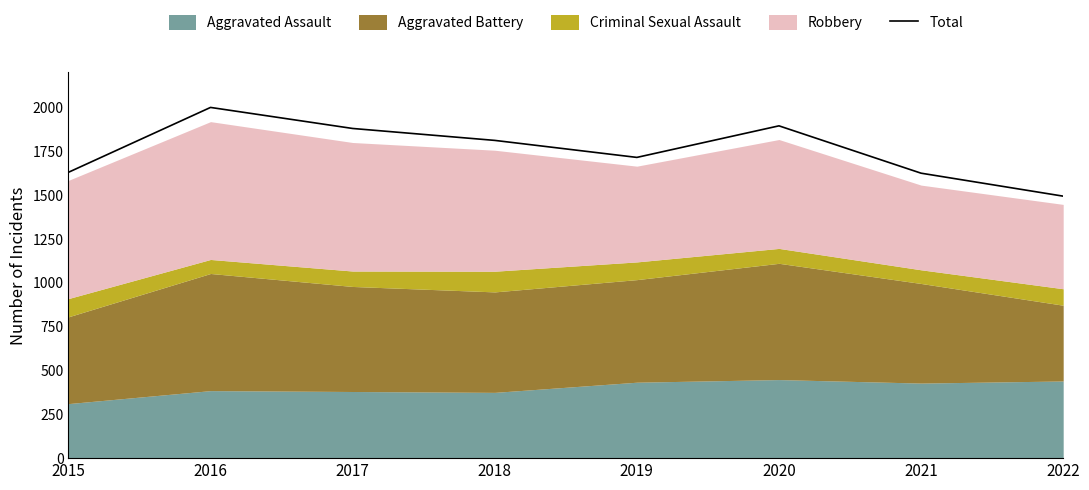

What is the greatest value displayed?

2000